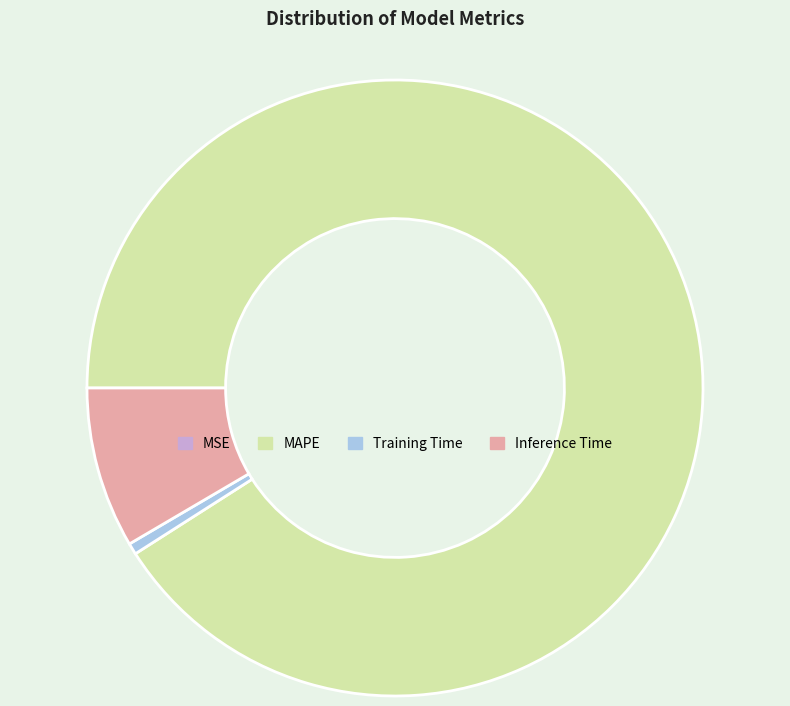

Is there a majority slice in this chart?

Yes